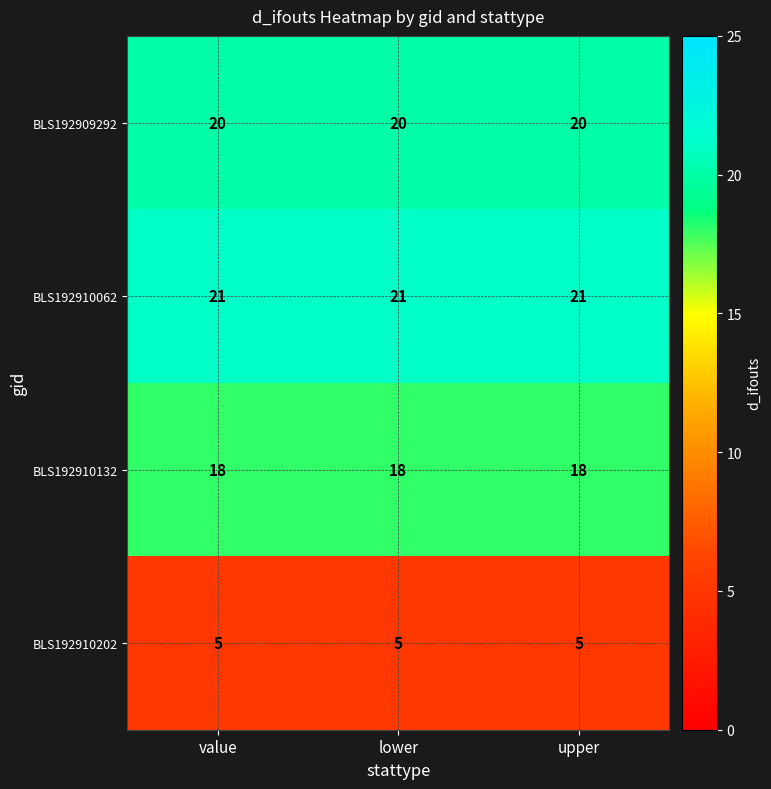

Which series has the largest total across all categories?

BLS192910062